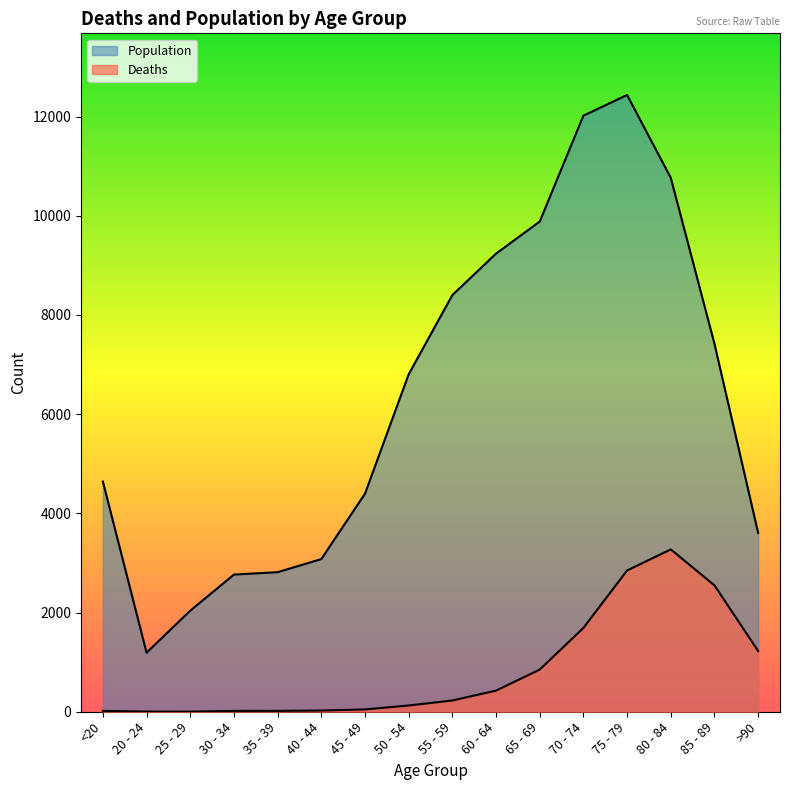

What are all the series names shown in the legend?

Deaths, Population